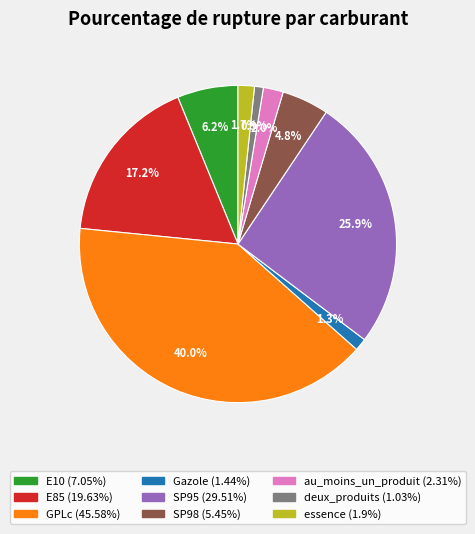

Does GPLc account for over 50% of the chart?

No